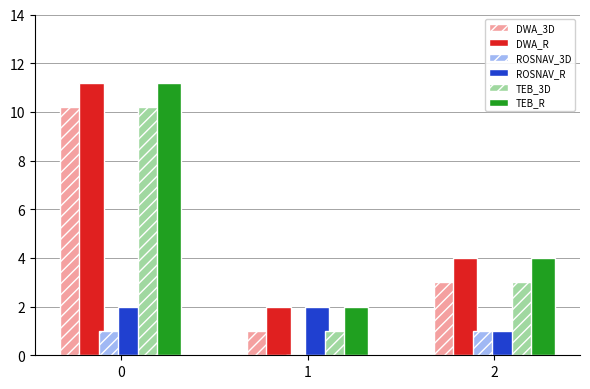

The TEB_R series shows 2.0 at 1. True or false?

True